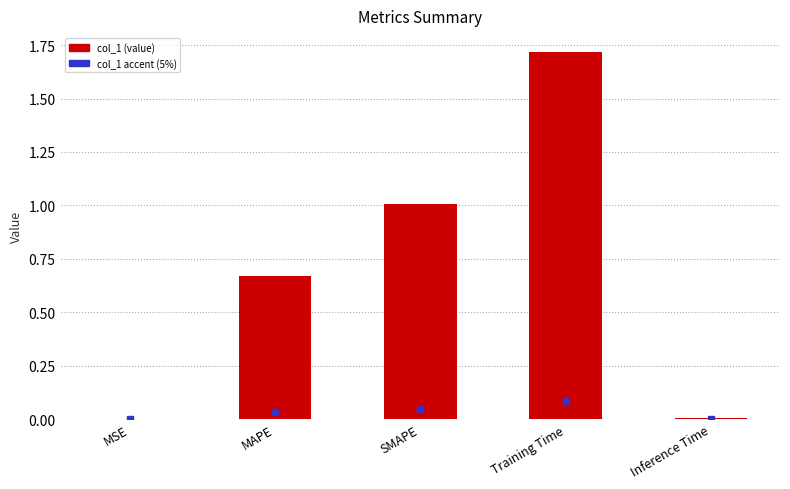

What is the approximate value at SMAPE?

1.0